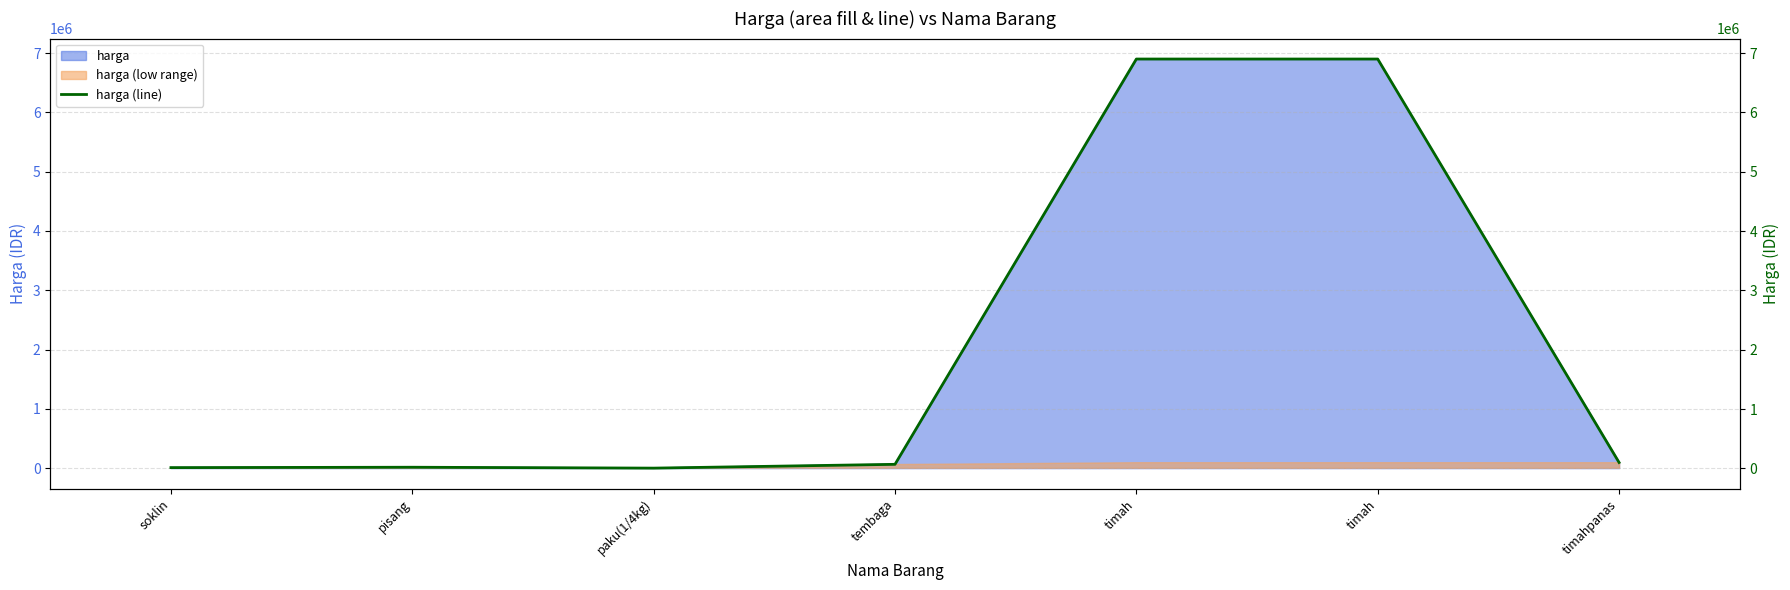

What is the minimum value shown in the chart?

5000